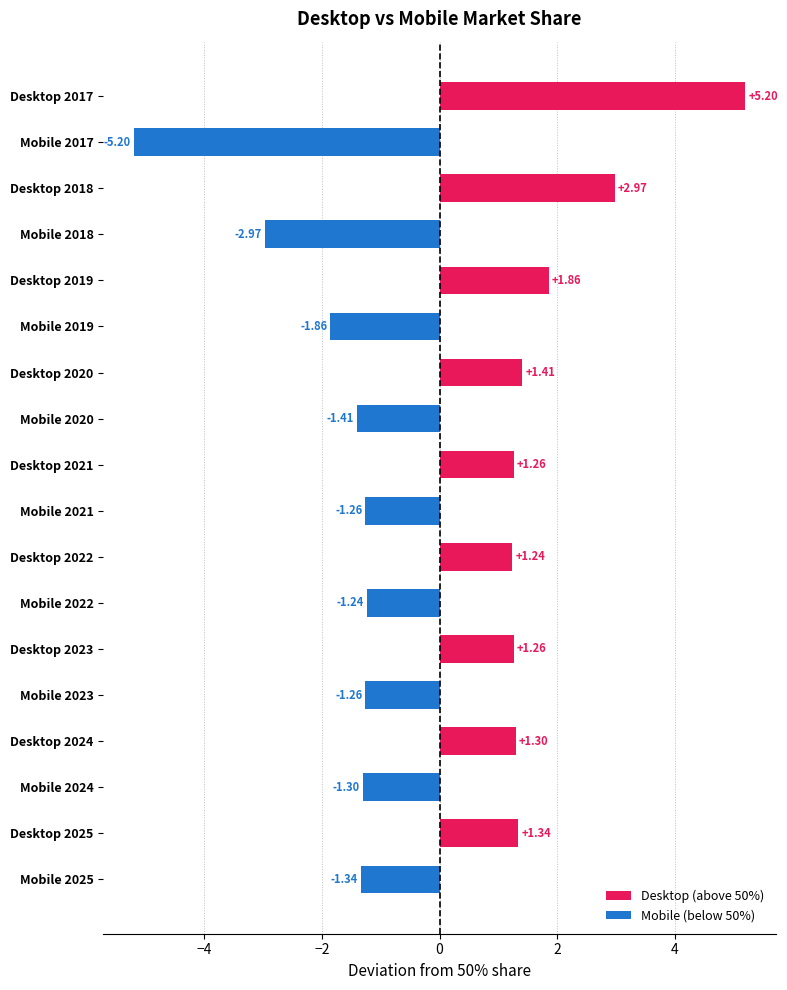

What is the change in value from Mobile 2017 to Desktop 2020?

+6.6